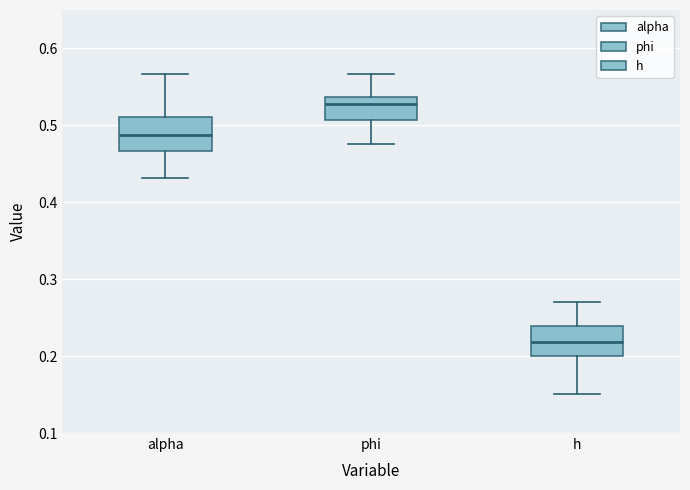

Reading left to right, transcribe this box plot: for each box, give where its median line is, the range the box spans, and where its two whiskers end, as read against the y-axis. The values are not printed on the chart, so give them approximately, as read against the axis.

alpha: median 0.49, box 0.47 to 0.51, whiskers 0.43 to 0.57
phi: median 0.53, box 0.51 to 0.54, whiskers 0.48 to 0.57
h: median 0.22, box 0.20 to 0.24, whiskers 0.15 to 0.27